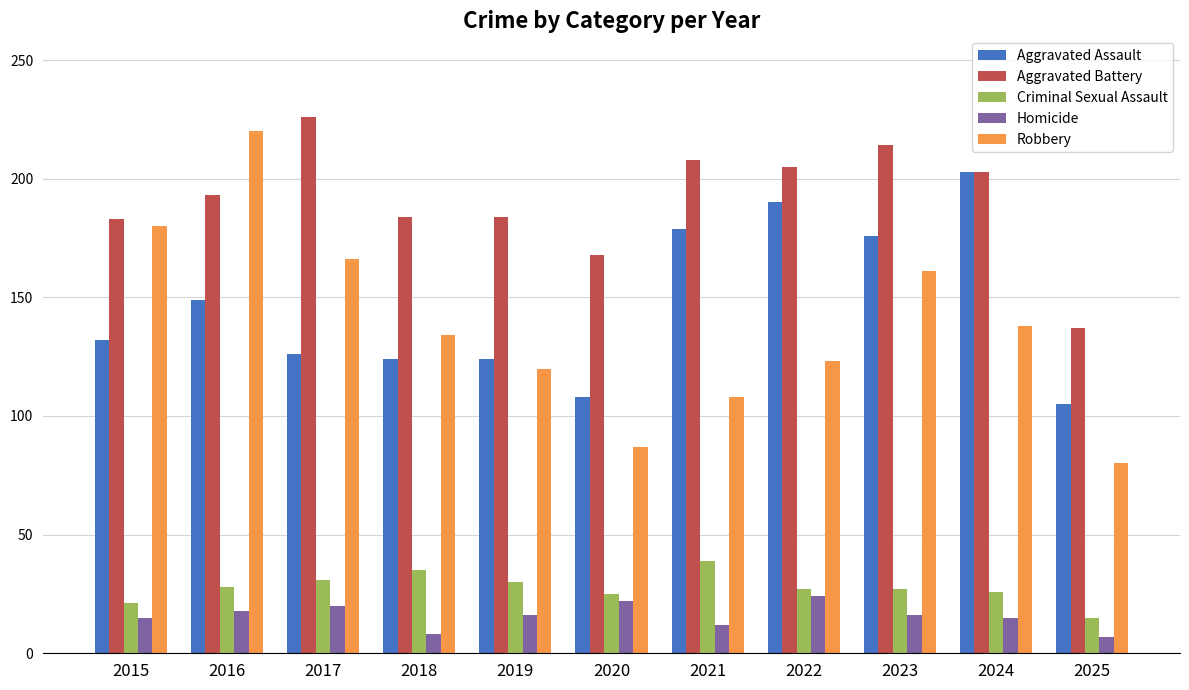

What is the approximate value of Homicide at 2024?

15